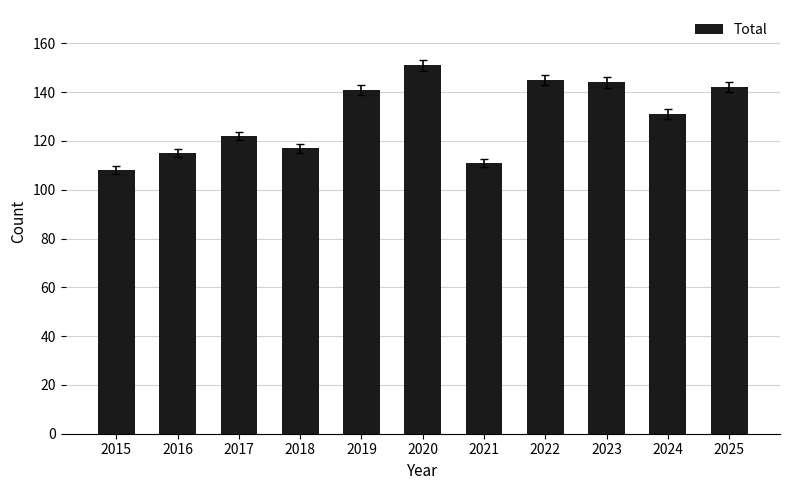

Reading left to right, what are all the values shown in this chart?

2015=108	2016=115	2017=122	2018=117	2019=141	2020=151	2021=111	2022=145	2023=144	2024=131	2025=142